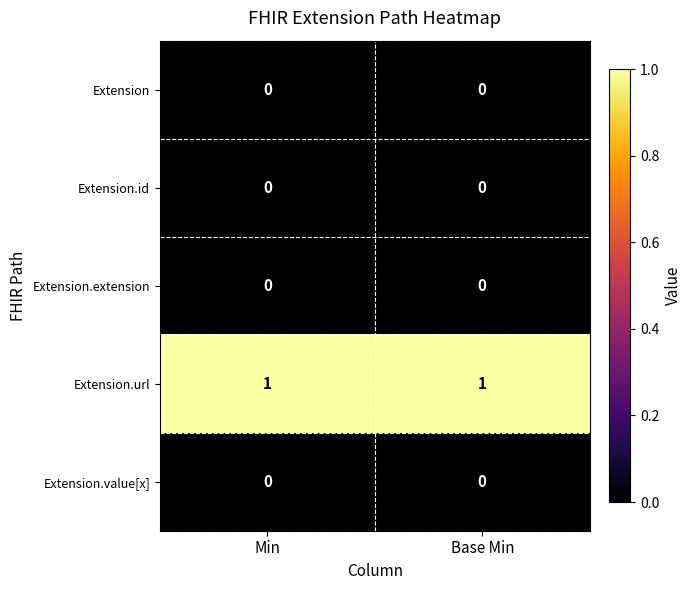

What is the total value across all series at Base Min?

1